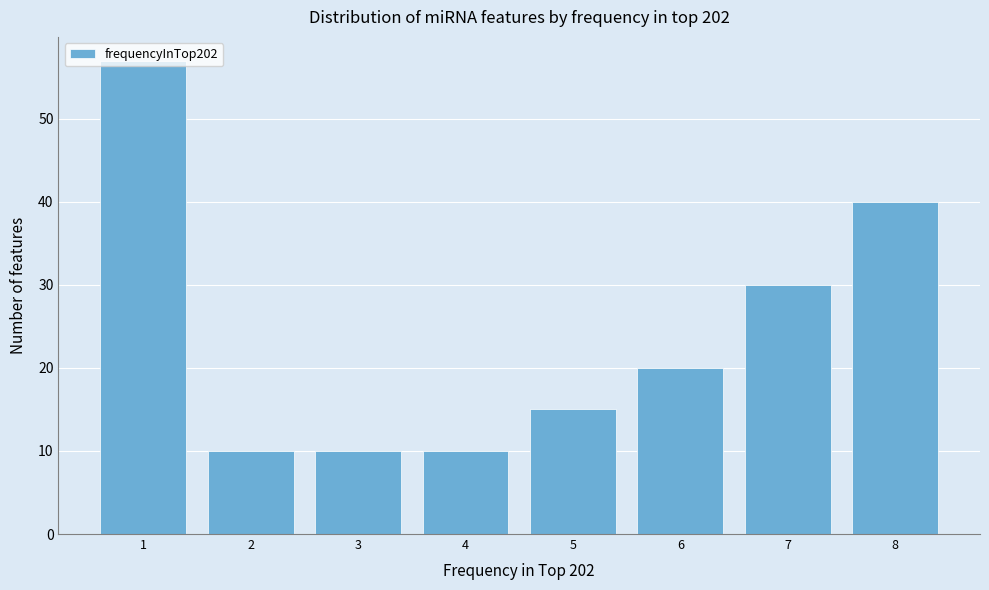

Which range on the x-axis has the tallest bar?

0.5 to 1.5